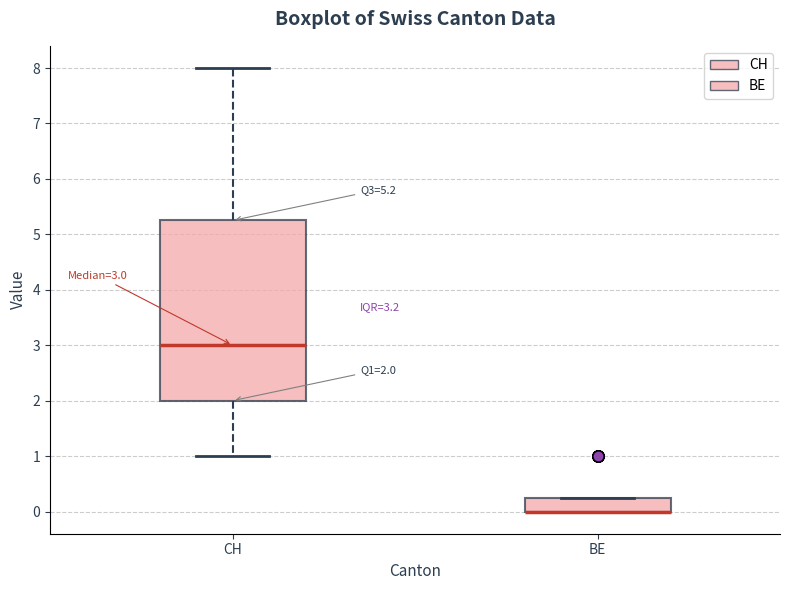

Which box is the tallest, from its lower edge to its upper edge?

CH